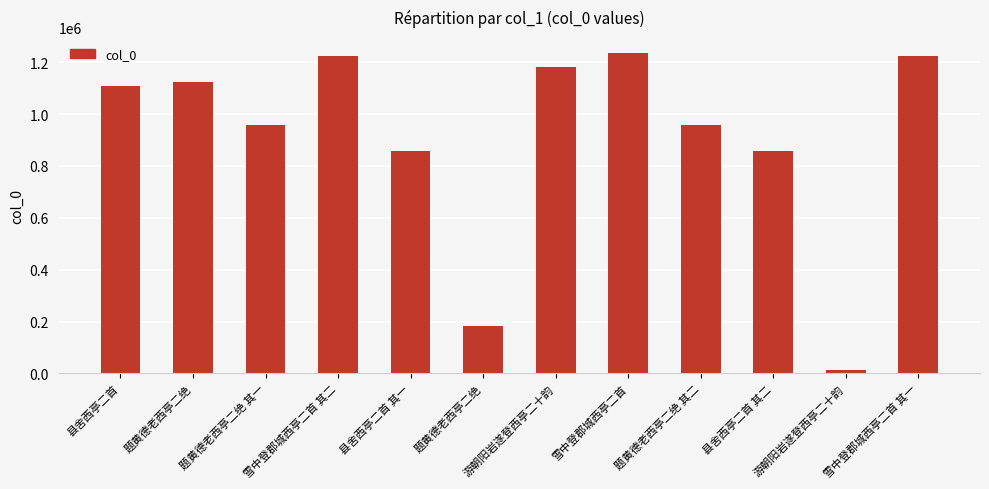

Are the bars horizontal?

No